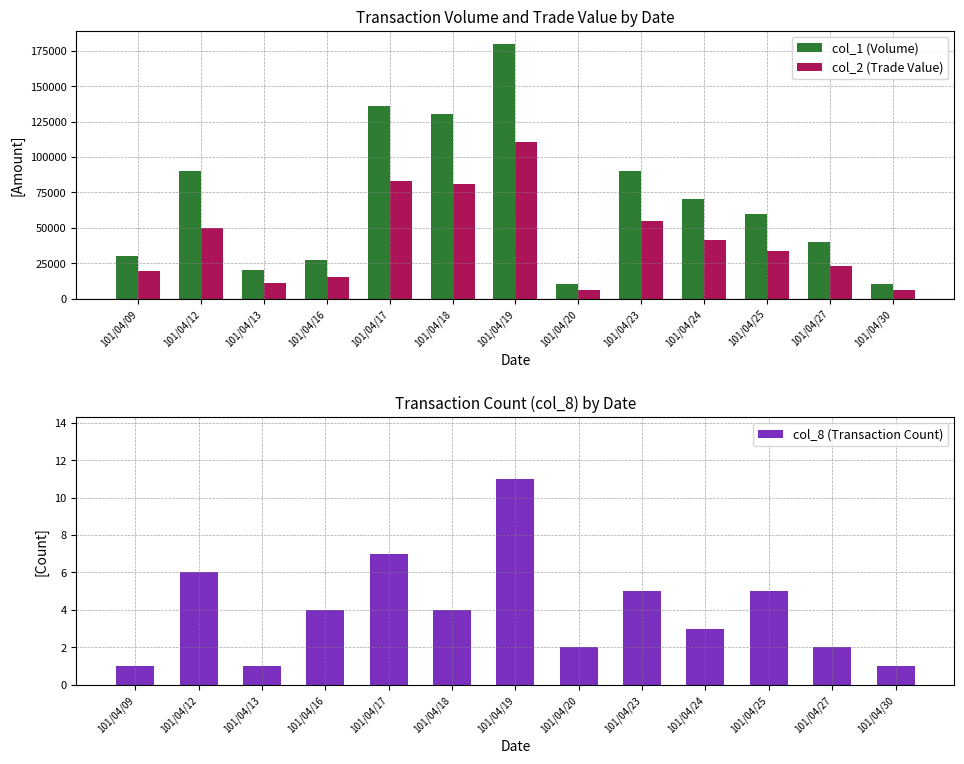

What is the difference between the col_2 (Trade Value) values at 101/04/27 and 101/04/20?

16450